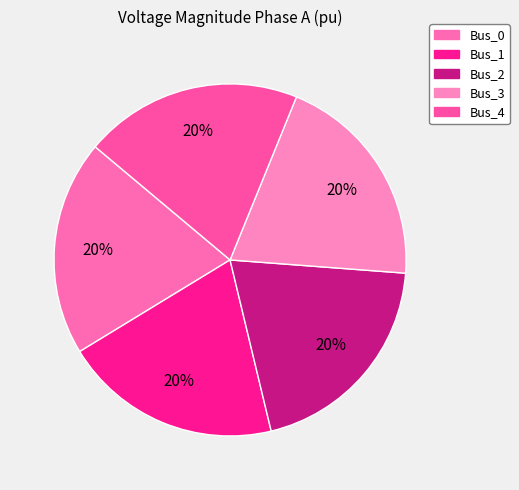

Count the number of slices in the pie.

5